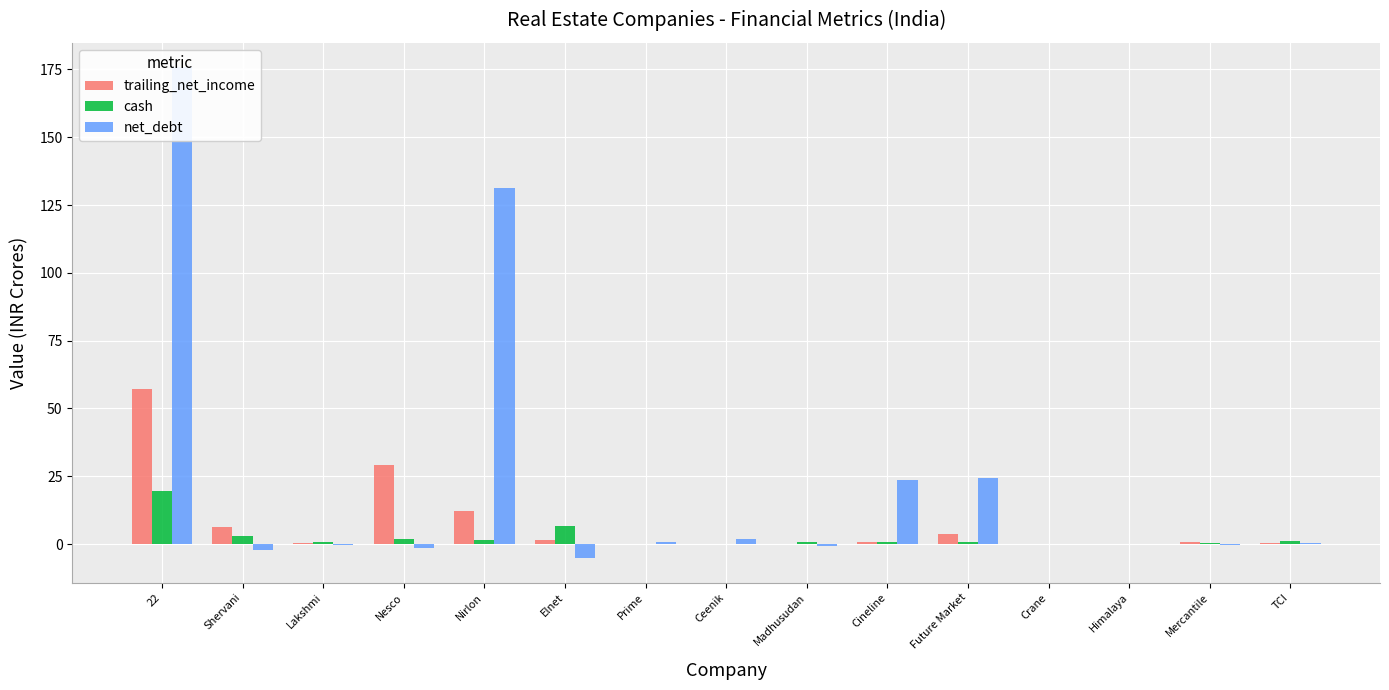

What is the value of the net_debt bar at the 10th from the left?

23.4